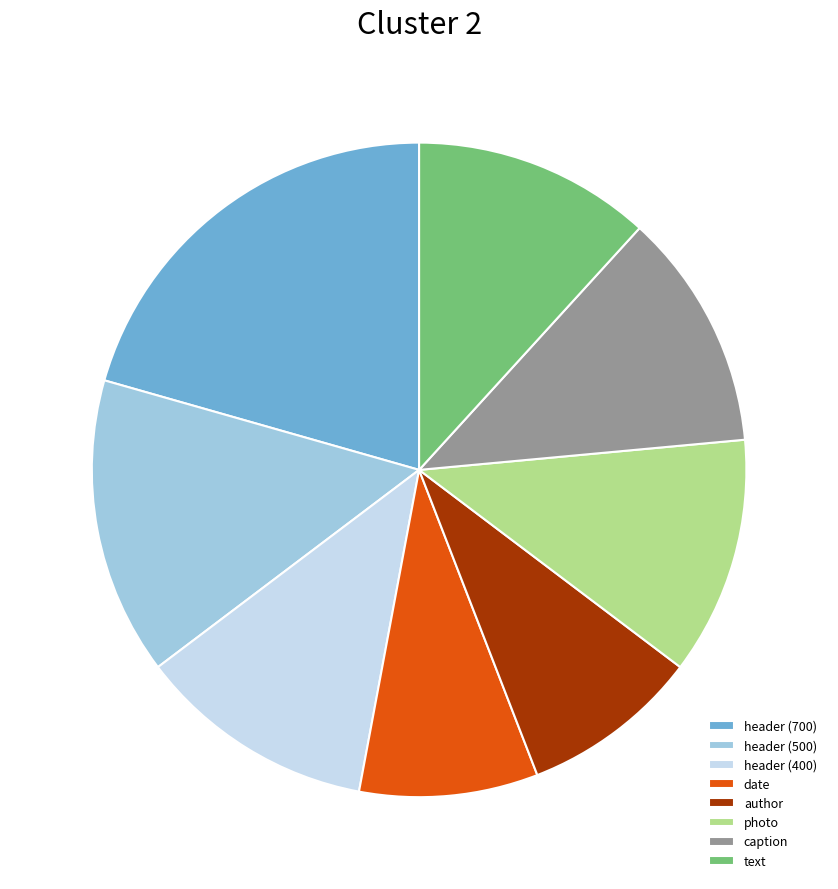

Which category has the biggest portion of the pie?

header (700)